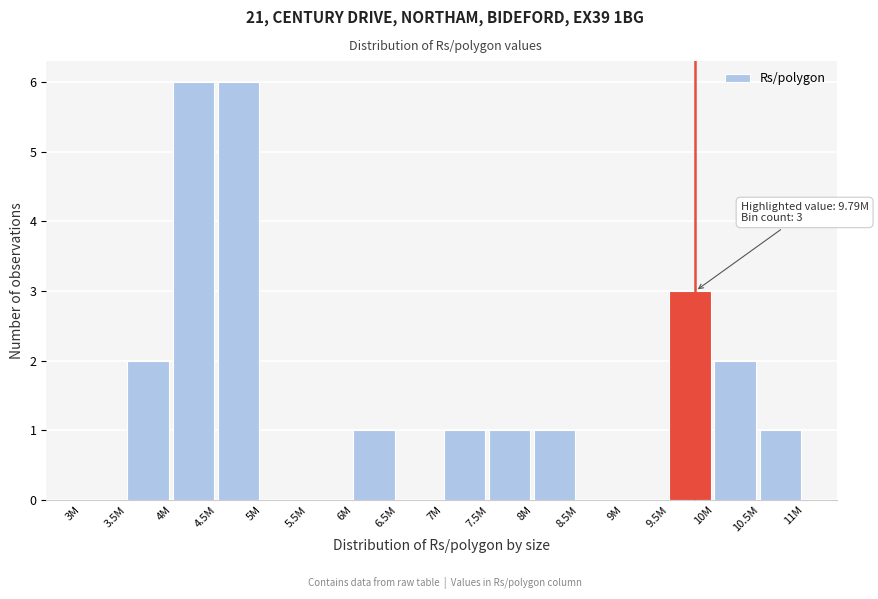

Reading left to right, list all the values displayed in this chart.

3M=0	3.5M=2	4M=6	4.5M=6	5M=0	5.5M=0	6M=1	6.5M=0	7M=1	7.5M=1	8M=1	8.5M=0	9M=0	9.5M=3	10M=2	10.5M=1